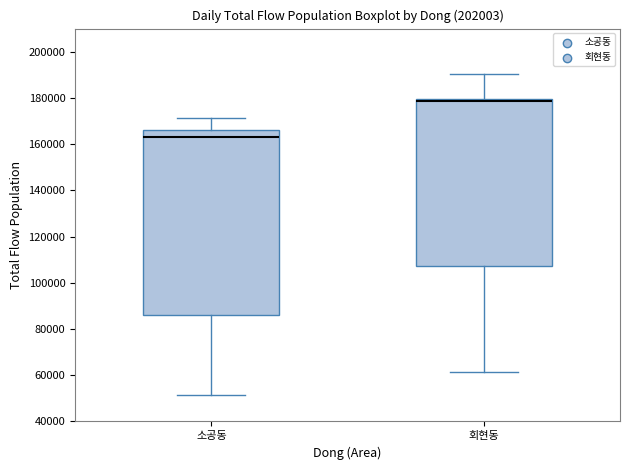

Reading left to right, transcribe this box plot: for each box, give where its median line is, the range the box spans, and where its two whiskers end, as read against the y-axis. The values are not printed on the chart, so give them approximately, as read against the axis.

소공동: median 164000, box 86000 to 166000, whiskers 52000 to 172000
회현동: median 178000 (drawn on the box's upper edge), box 108000 to 180000, whiskers 62000 to 190000